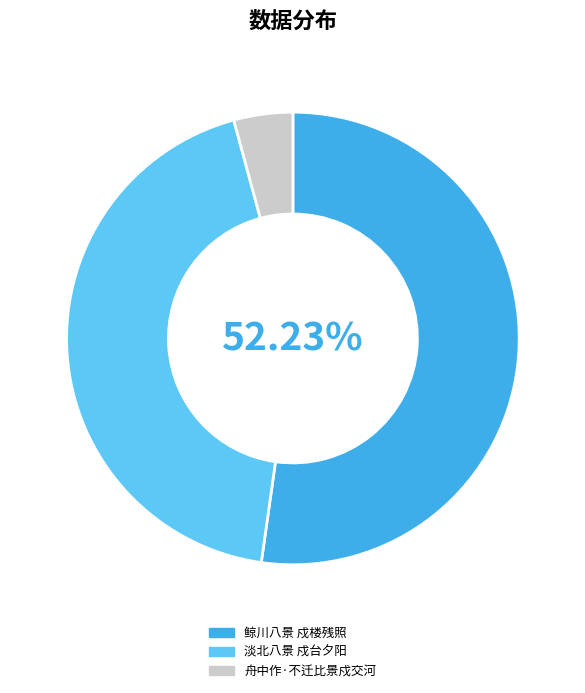

To the nearest percent, what is the difference between the 鲸川八景 戍楼残照 and 舟中作·不迁比景戍交河 slice percentages?

48%